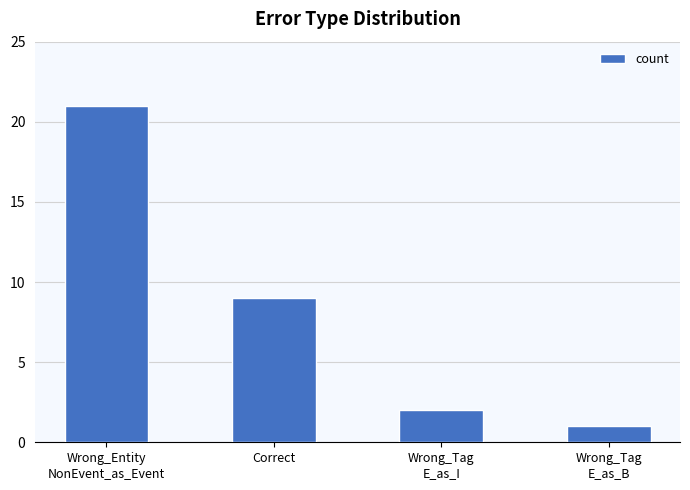

What is the maximum value shown in the chart?

21